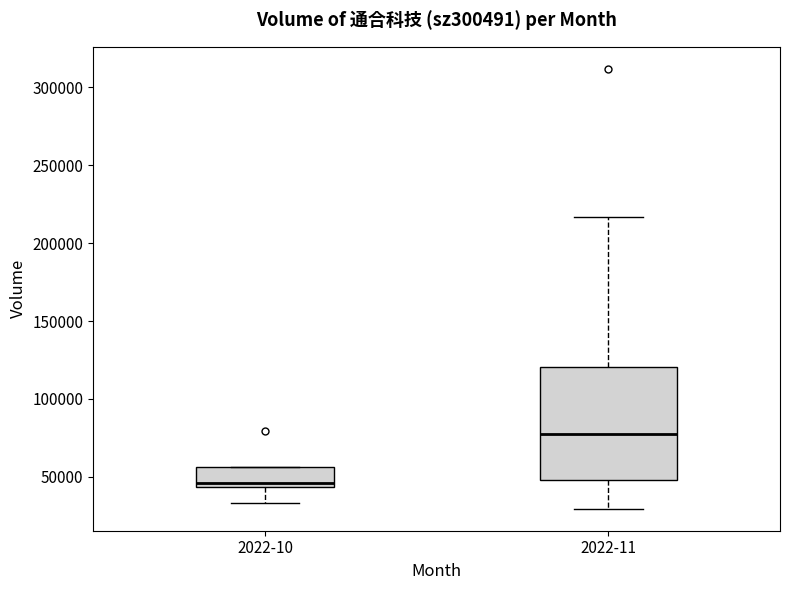

Reading left to right, read every box against the y-axis: the position of its median line, the range the box covers, and the ends of its whiskers. The values are not printed on the chart, so give them approximately, as read against the axis.

2022-10: median 45000 (just above the box's lower edge), box 45000 to 55000, whiskers 35000 to 55000
2022-11: median 80000, box 50000 to 120000, whiskers 30000 to 215000